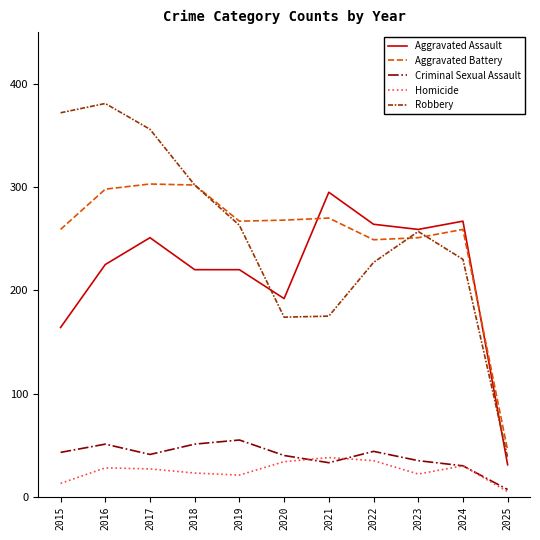

How many interior local peaks does the Robbery series have?

2